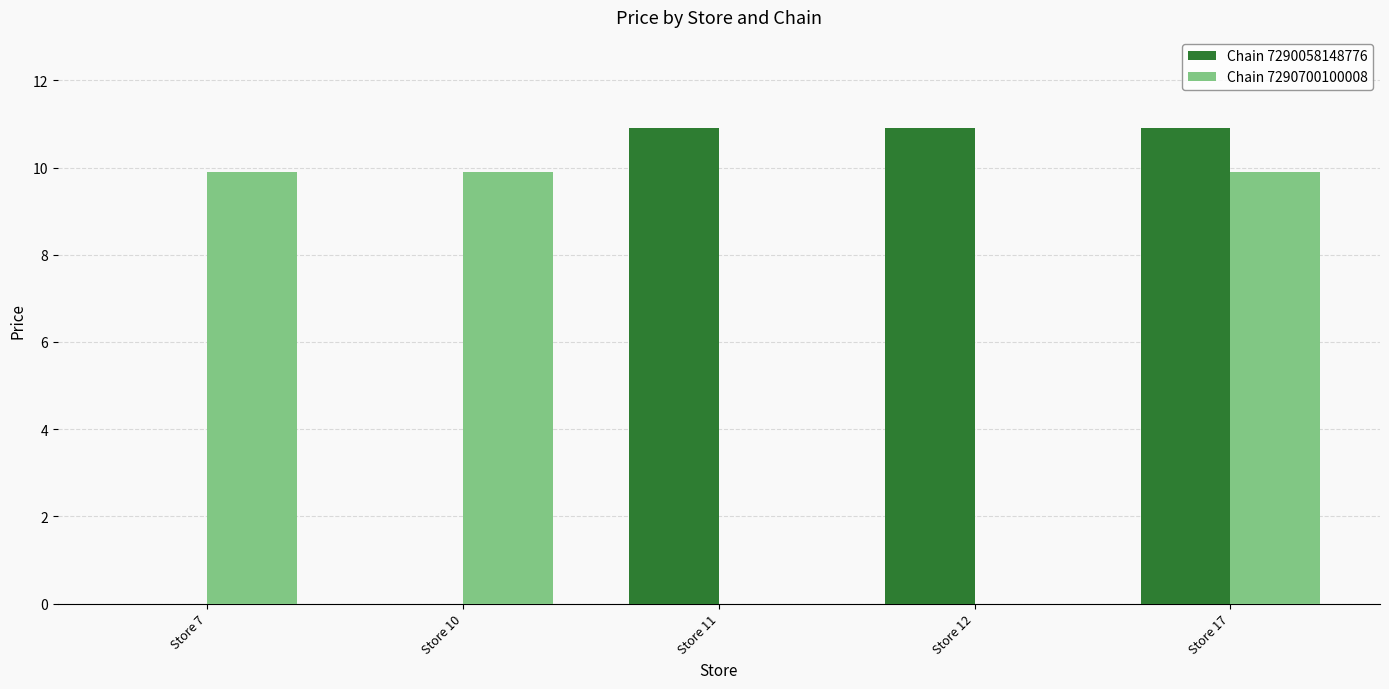

Which series changed the most between Store 10 and Store 12?

Chain 7290058148776